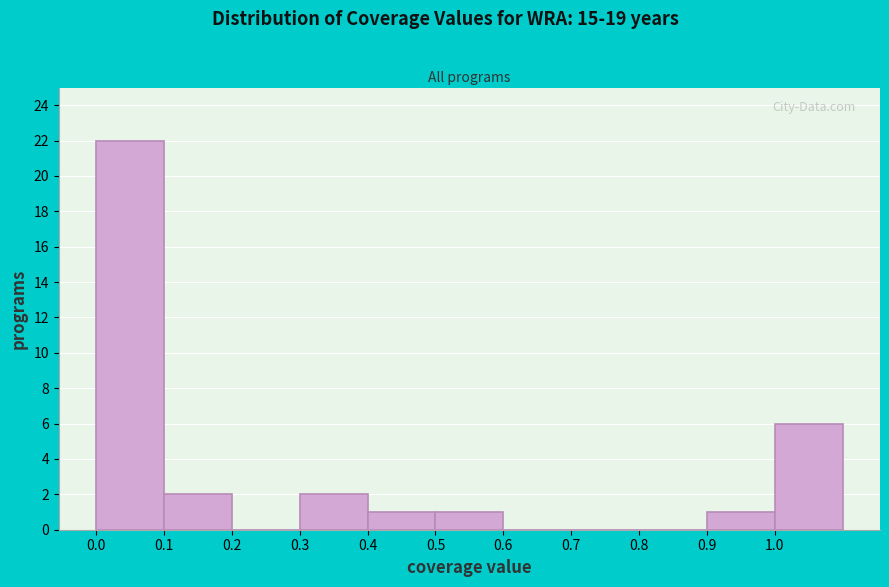

Reading left to right, list every bar in this chart as the range it spans on the x-axis followed by its height. The values are not printed on the chart, so give them approximately, as read against the axis.

0.0 to 0.1: 22
0.1 to 0.2: 2
0.2 to 0.3: 0
0.3 to 0.4: 2
0.4 to 0.5: 1
0.5 to 0.6: 1
0.6 to 0.7: 0
0.7 to 0.8: 0
0.8 to 0.9: 0
0.9 to 1.0: 1
1.0 to 1.1: 6